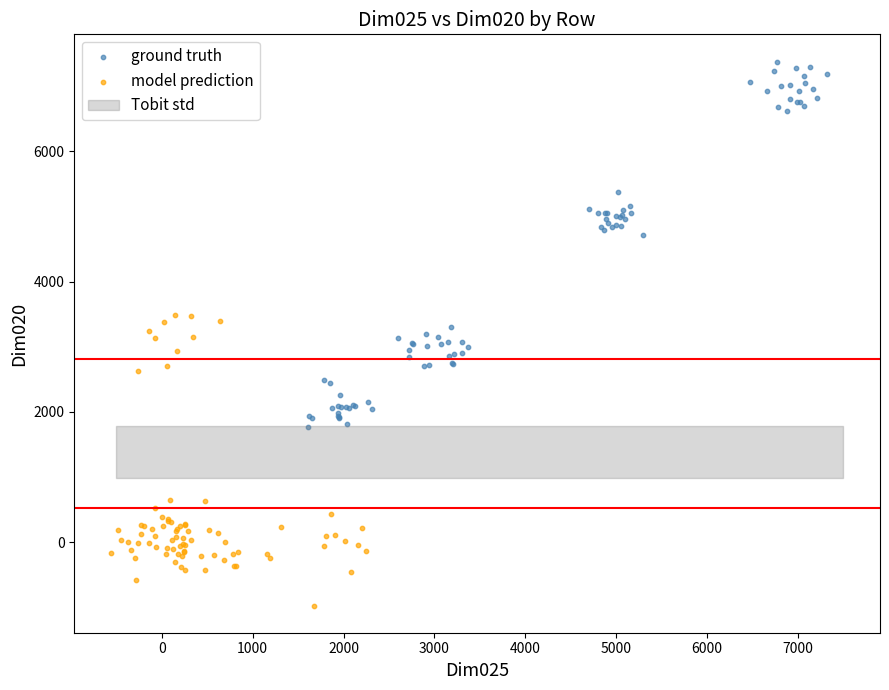

Which series has the widest spread of Y values?

ground truth